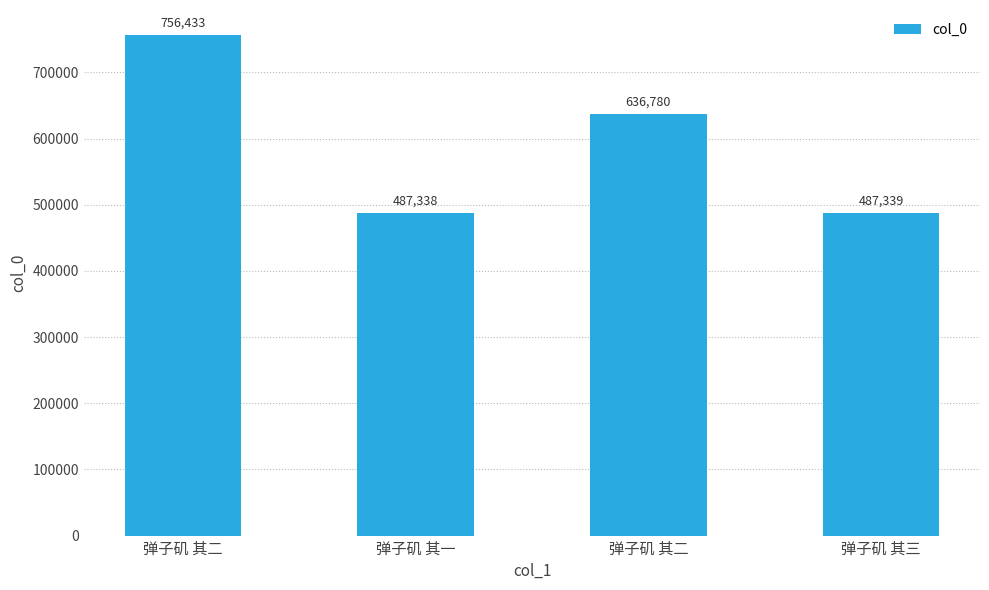

Count the number of categories in the chart.

4